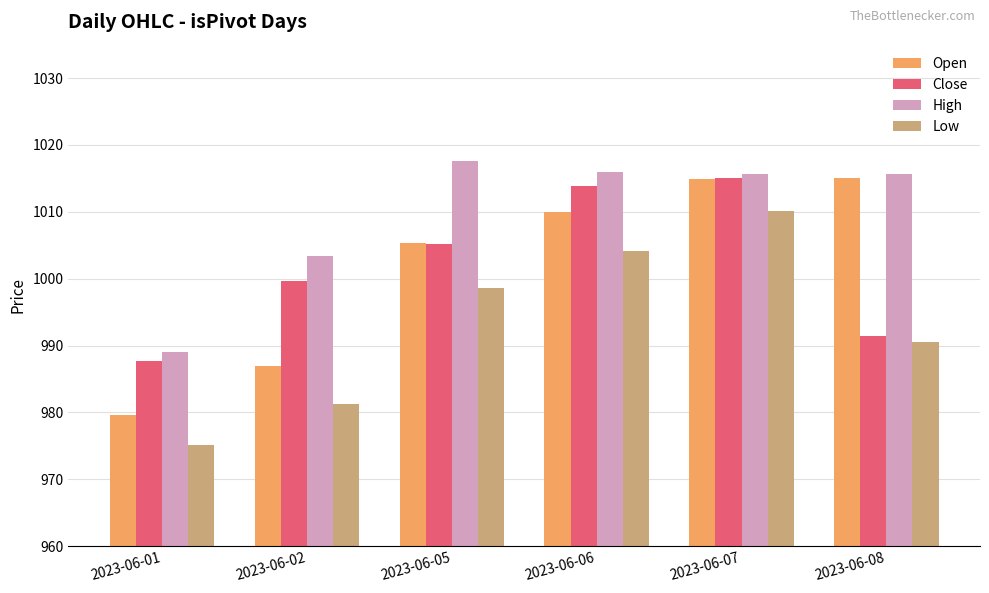

Where does the Open series first go above 1009?

2023-06-06